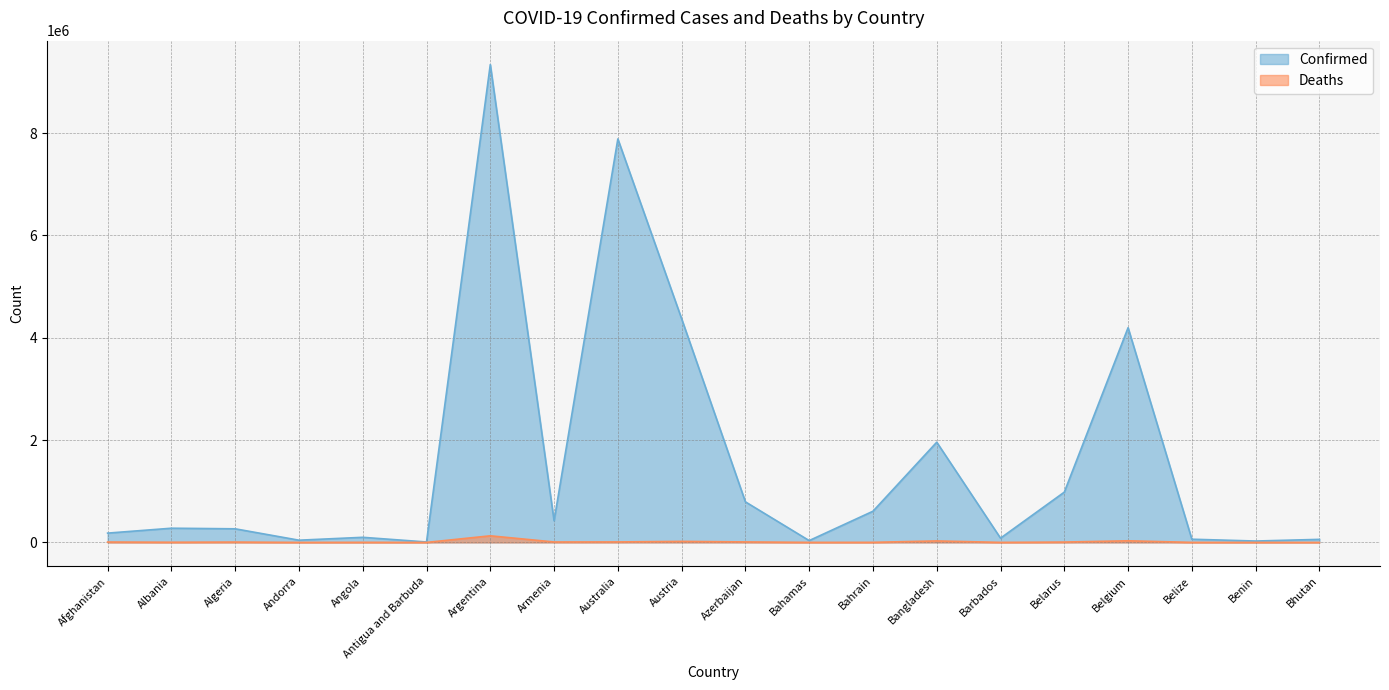

True or false: Confirmed and Deaths cross at least once.

False